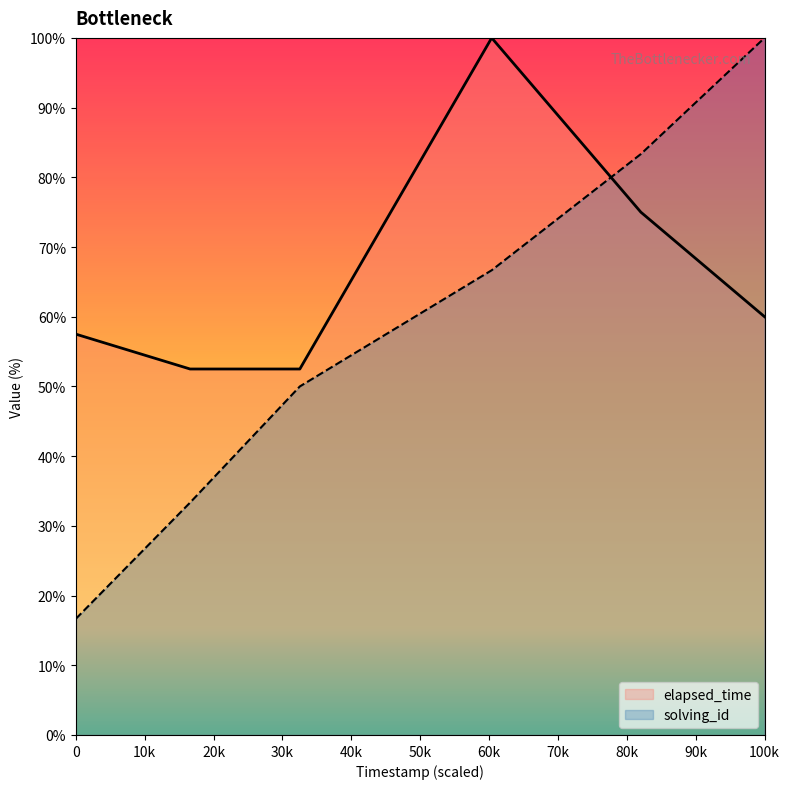

Rank the series at 1568101769286 from lowest to highest value.

solving_id, elapsed_time